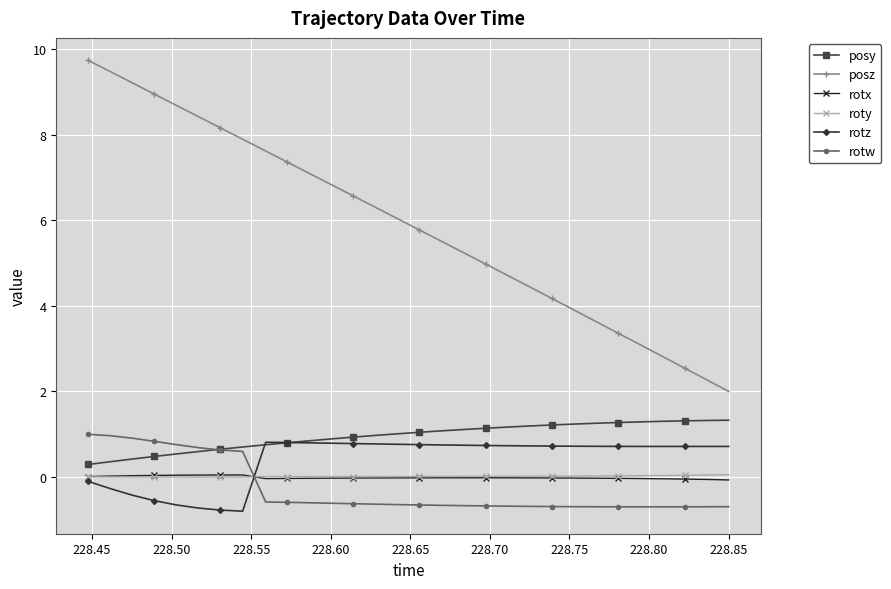

Which series has the largest total across all categories?

posz